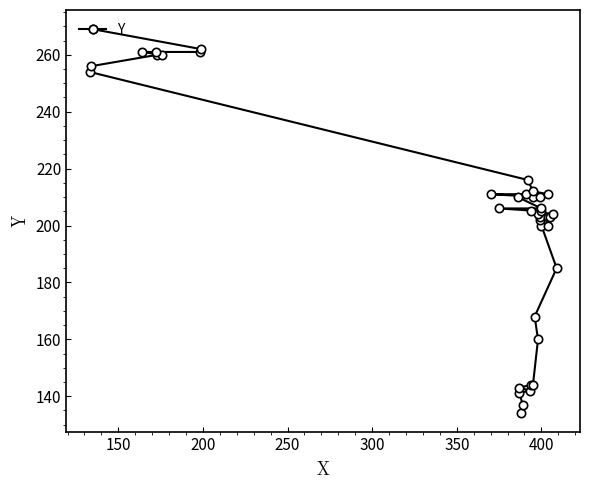

Does the chart have visible grid lines?

No